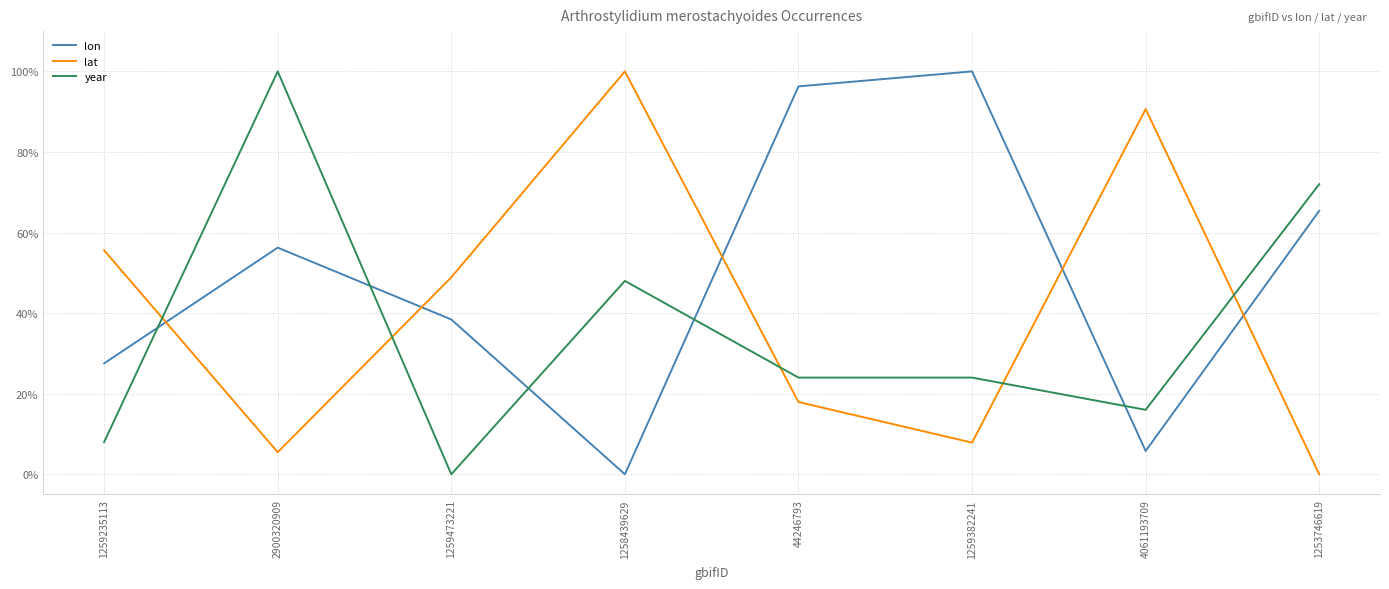

True or false: lon and year cross at least once.

True